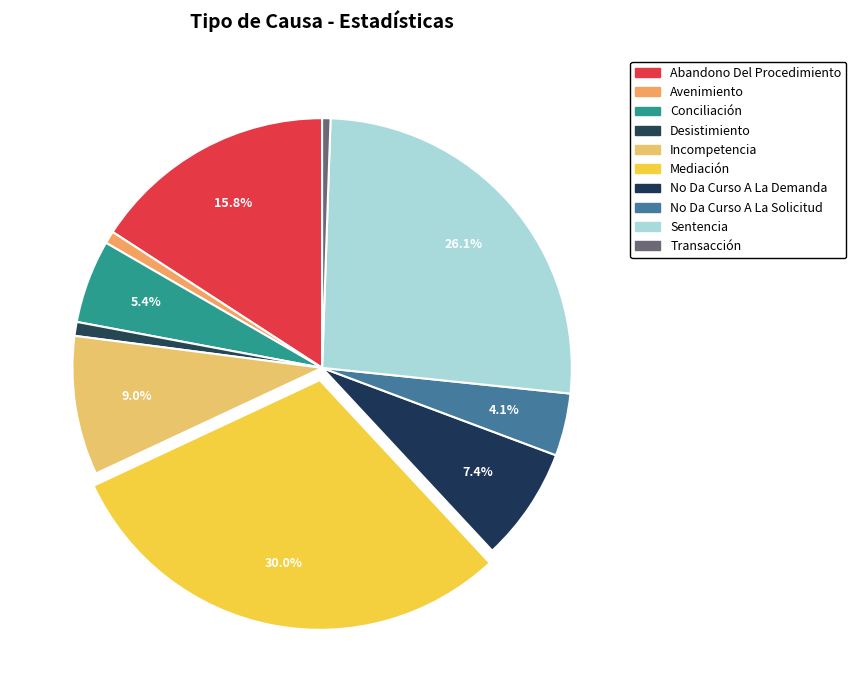

To the nearest percent, what is the average slice percentage?

10%